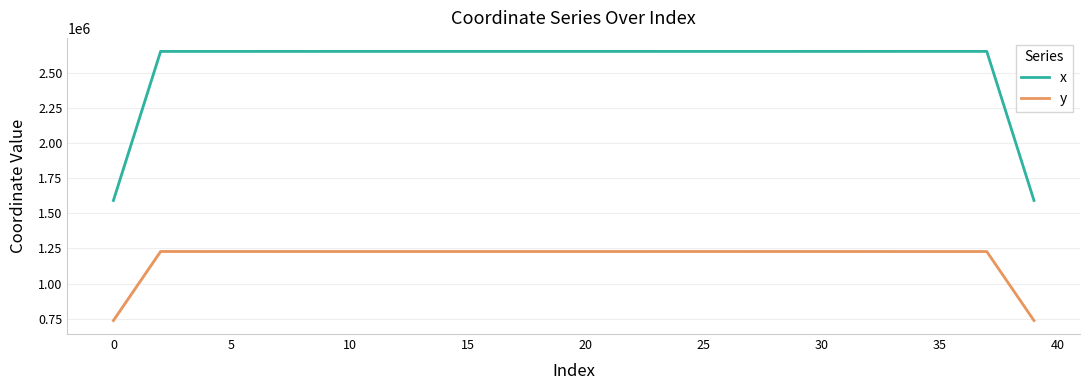

What is the spread (max minus min) of values at 36?

1423420.4